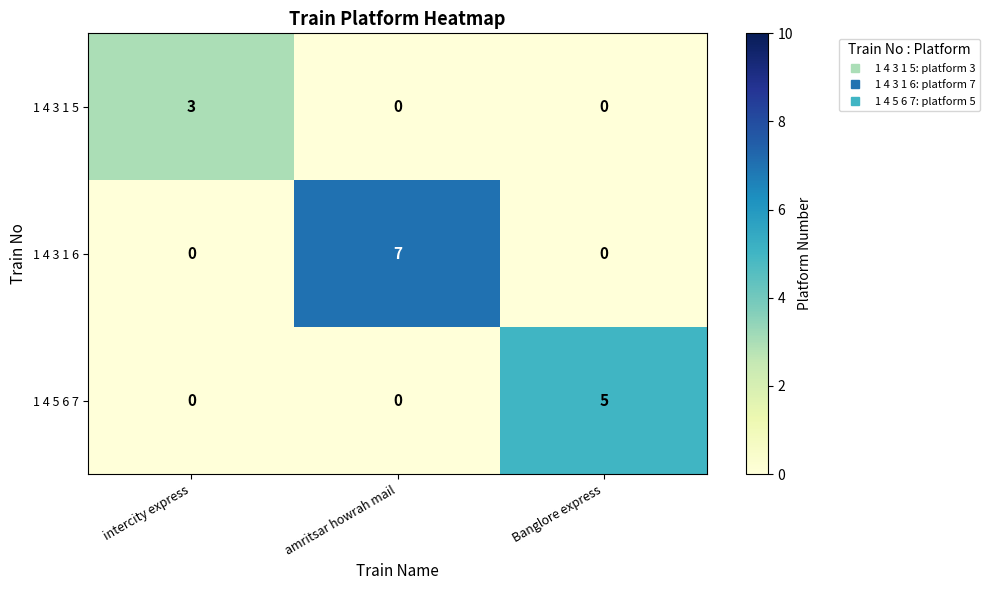

What is the spread (max minus min) of values at Banglore express?

5